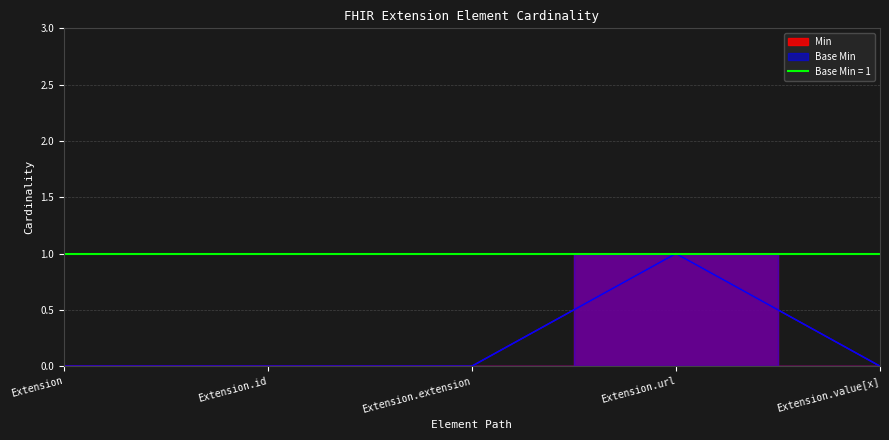

What is the label of the 2nd point from the left?

Extension.id